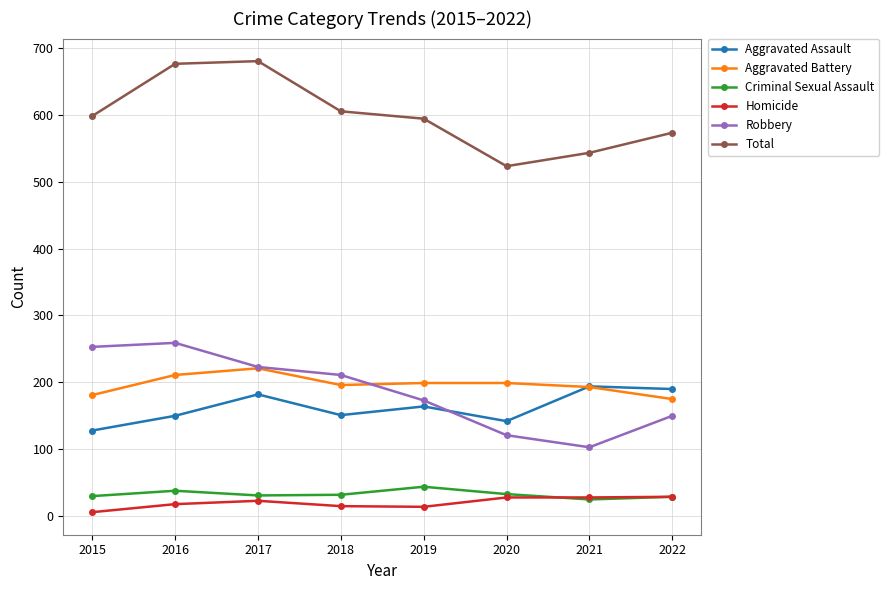

Rank the series at 2015 from lowest to highest value.

Homicide, Criminal Sexual Assault, Aggravated Assault, Aggravated Battery, Robbery, Total